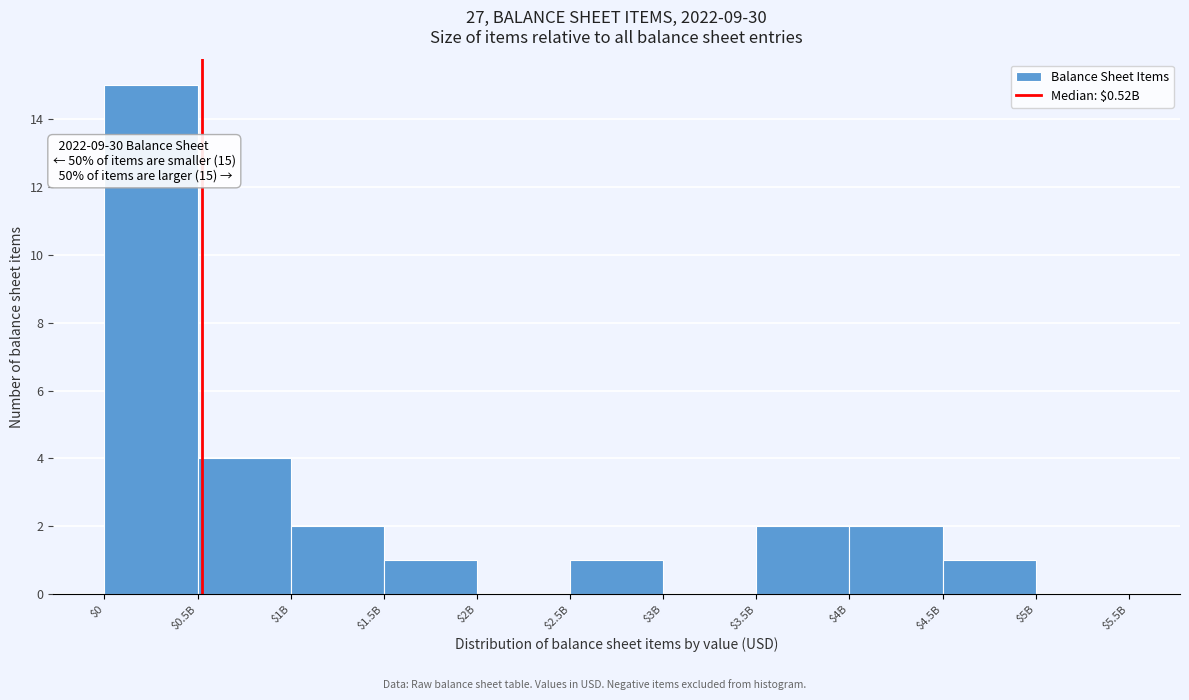

What is the sum of all values?

28